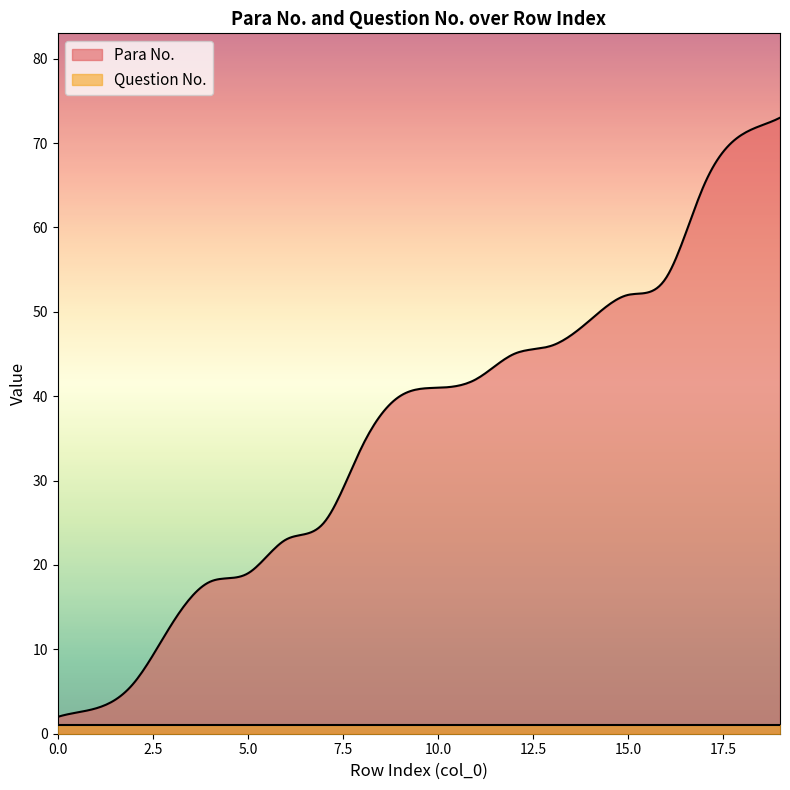

What is the greatest value displayed?

73